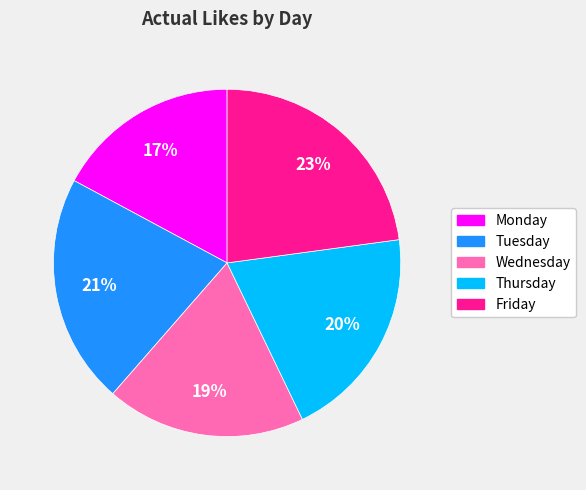

Is the sum of Thursday and Tuesday greater than half?

No